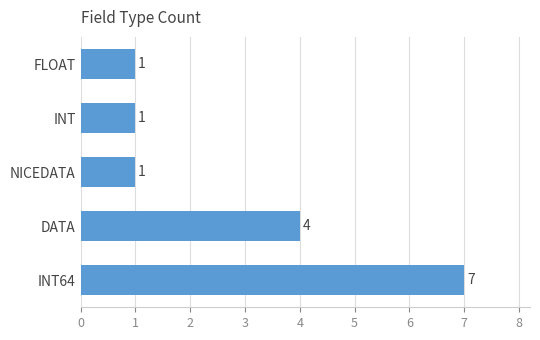

What is the average value?

3